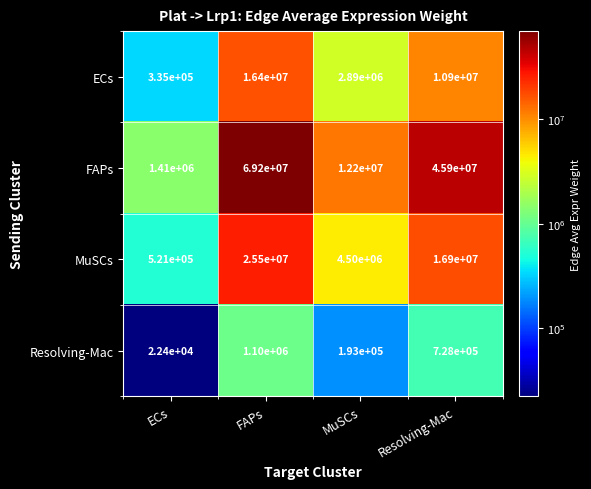

List the series in order of their peak value, lowest first.

Resolving-Mac, ECs, MuSCs, FAPs